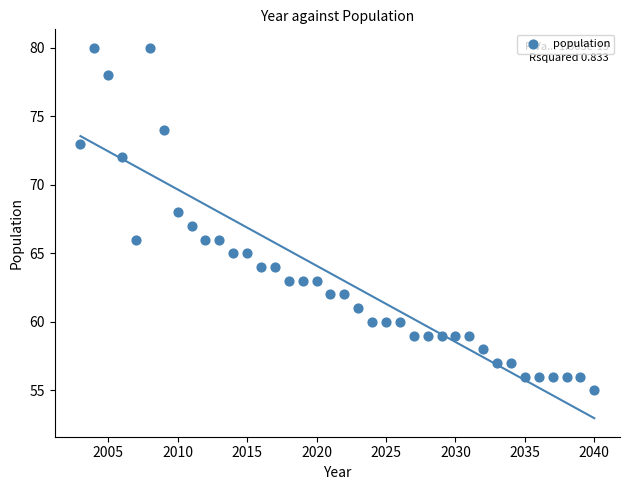

What is the range of X values (max minus min)?

37